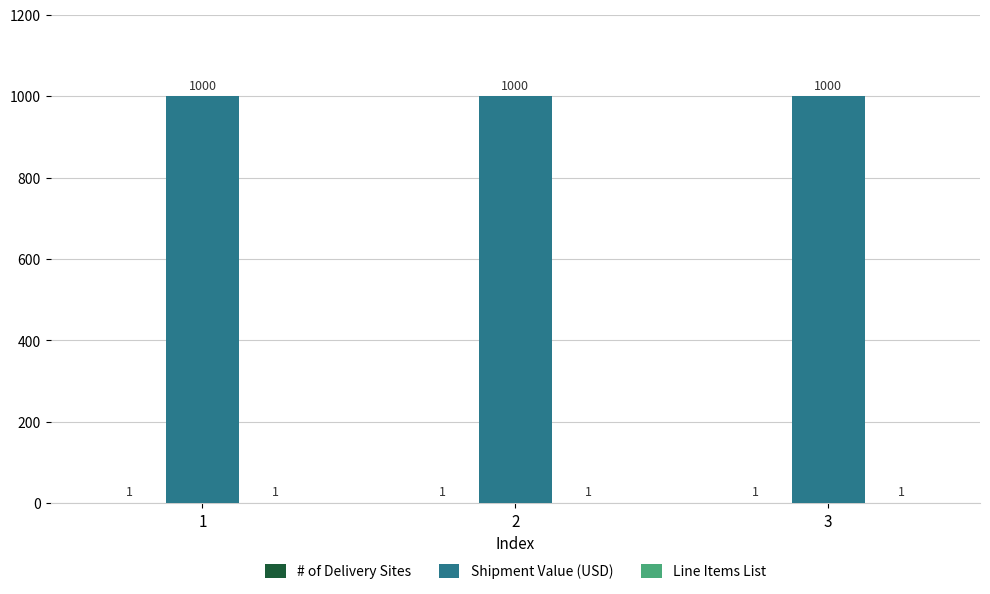

Which series has the largest total across all categories?

Shipment Value (USD)